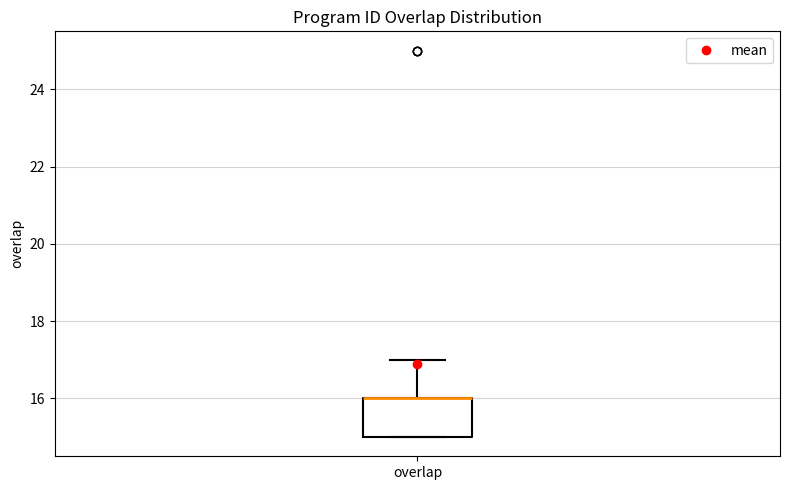

Where is the lower edge of the box for overlap on the y-axis? The values are not printed on the chart, so give them approximately, as read against the axis.

15